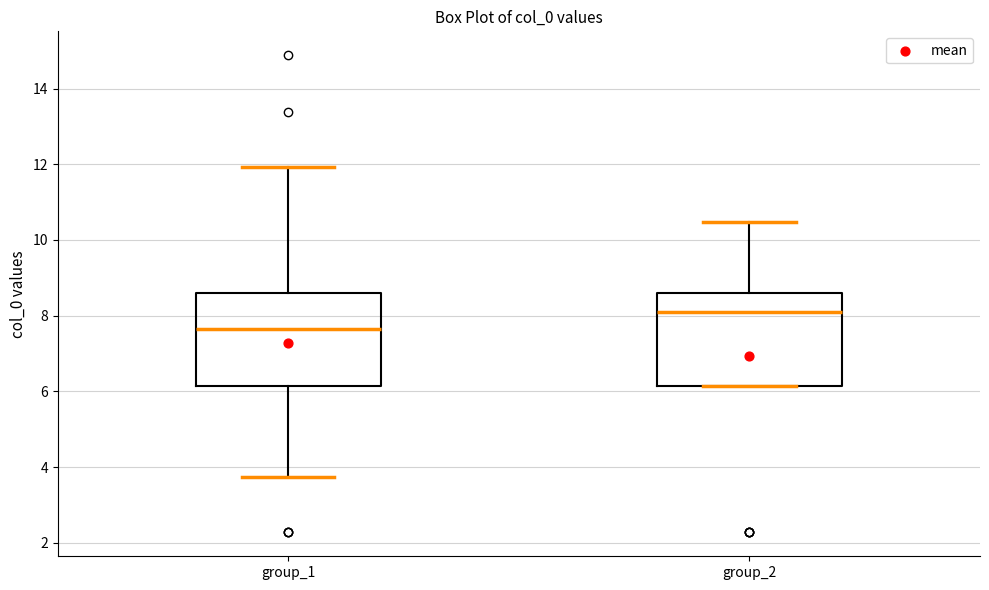

Which box's median line is the highest?

group_2